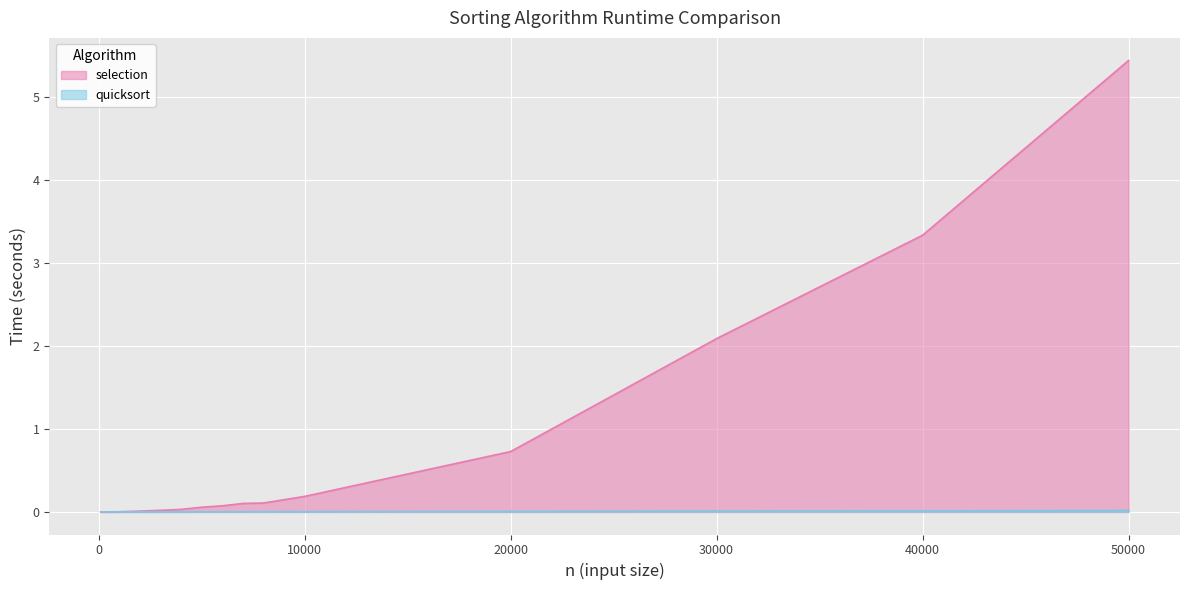

Reading left to right, what are all the values shown in this chart?

selection: 100=0.0	200=0.0	300=0.0	400=0.0	500=0.0	600=0.0	700=0.0	800=0.0	900=0.0	1000=0.0	2000=0.0	3000=0.0	4000=0.0	5000=0.1	6000=0.1	7000=0.1	8000=0.1	9000=0.1	10000=0.2	20000=0.7	30000=2.1	40000=3.3	50000=5.4
quicksort: 100=0.0	200=0.0	300=0.0	400=0.0	500=0.0	600=0.0	700=0.0	800=0.0	900=0.0	1000=0.0	2000=0.0	3000=0.0	4000=0.0	5000=0.0	6000=0.0	7000=0.0	8000=0.0	9000=0.0	10000=0.0	20000=0.0	30000=0.0	40000=0.0	50000=0.0